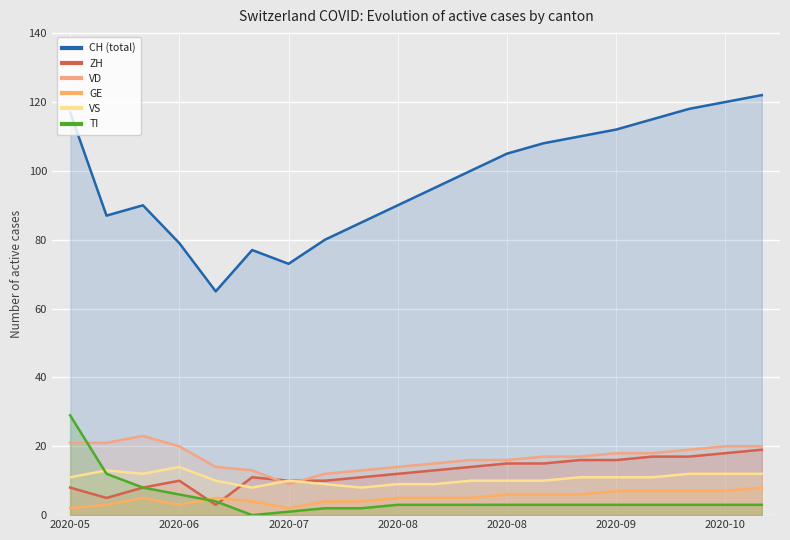

At which label does VD first exceed 17?

2020-05